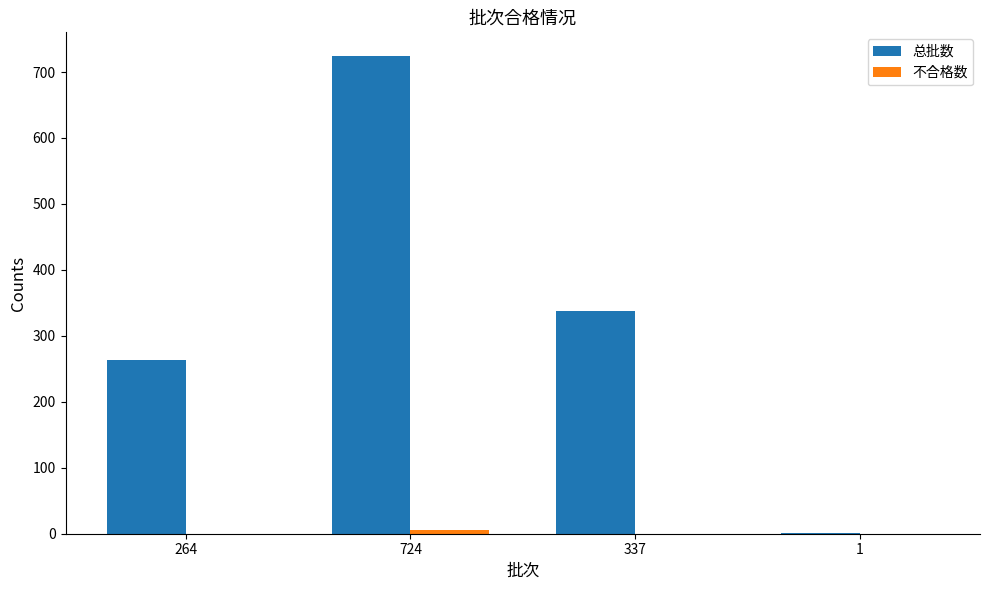

Between 724 and 337, which series saw the biggest shift?

总批数